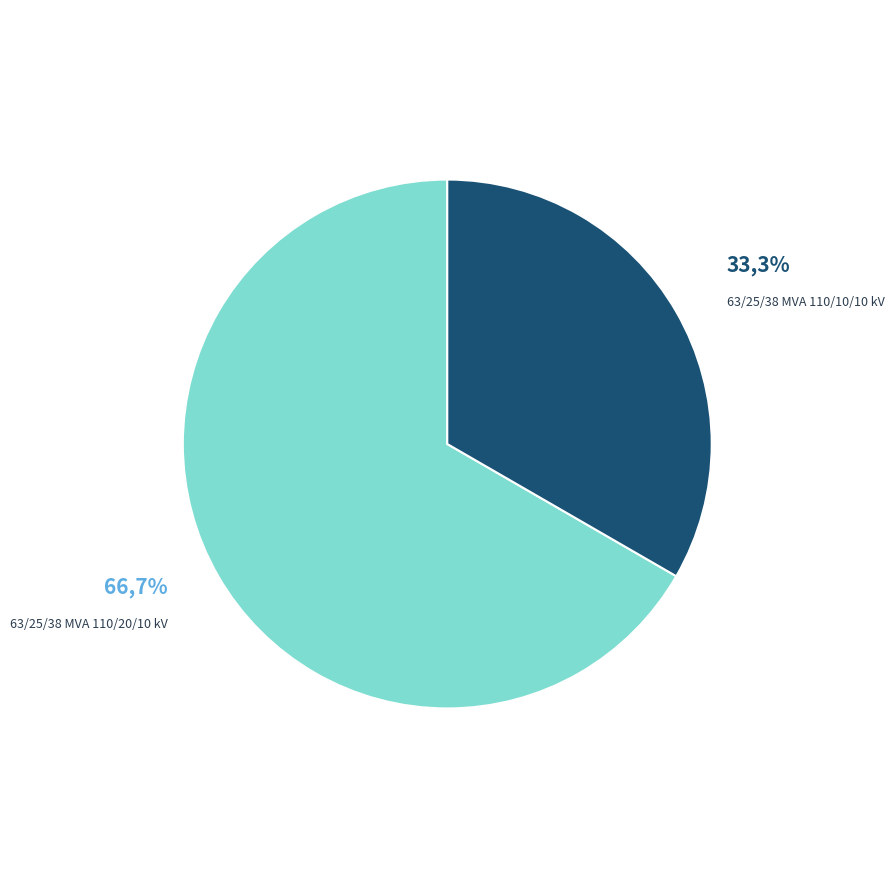

Which slice represents more than half of the pie?

63/25/38 MVA 110/20/10 kV